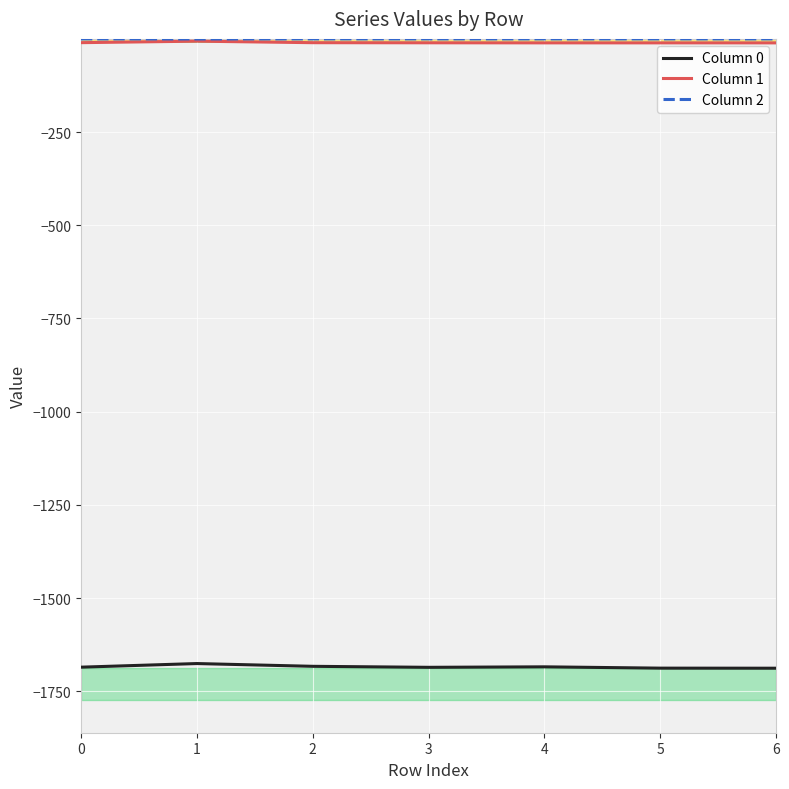

The value of Column 0 at 1 is -1675.5. True or false?

True